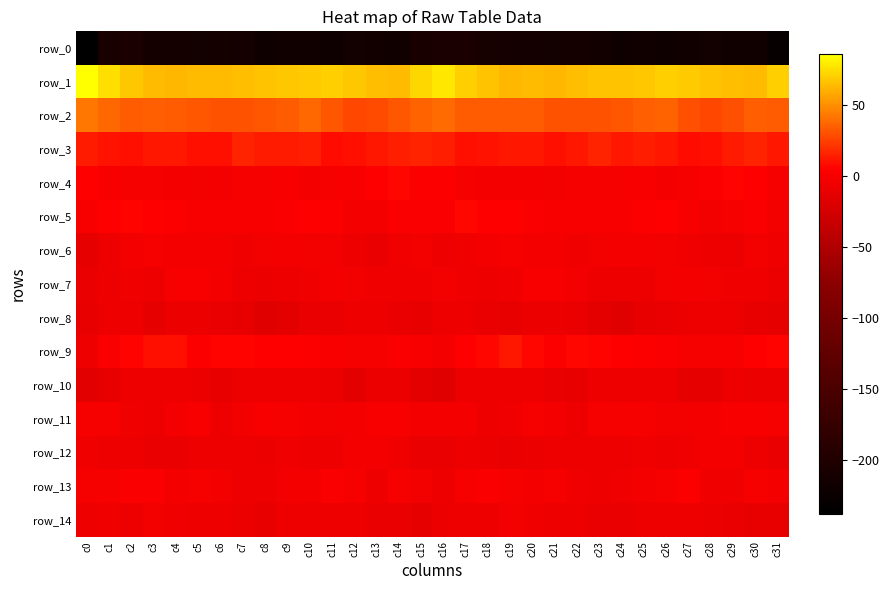

What is the difference between the row_12 values at c13 and c24?

5.4